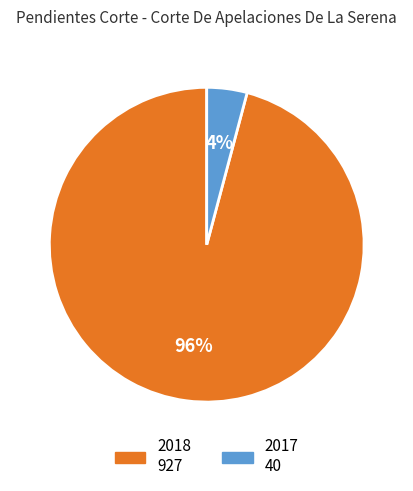

The 2017 slice represents 4% of the pie. True or false?

True